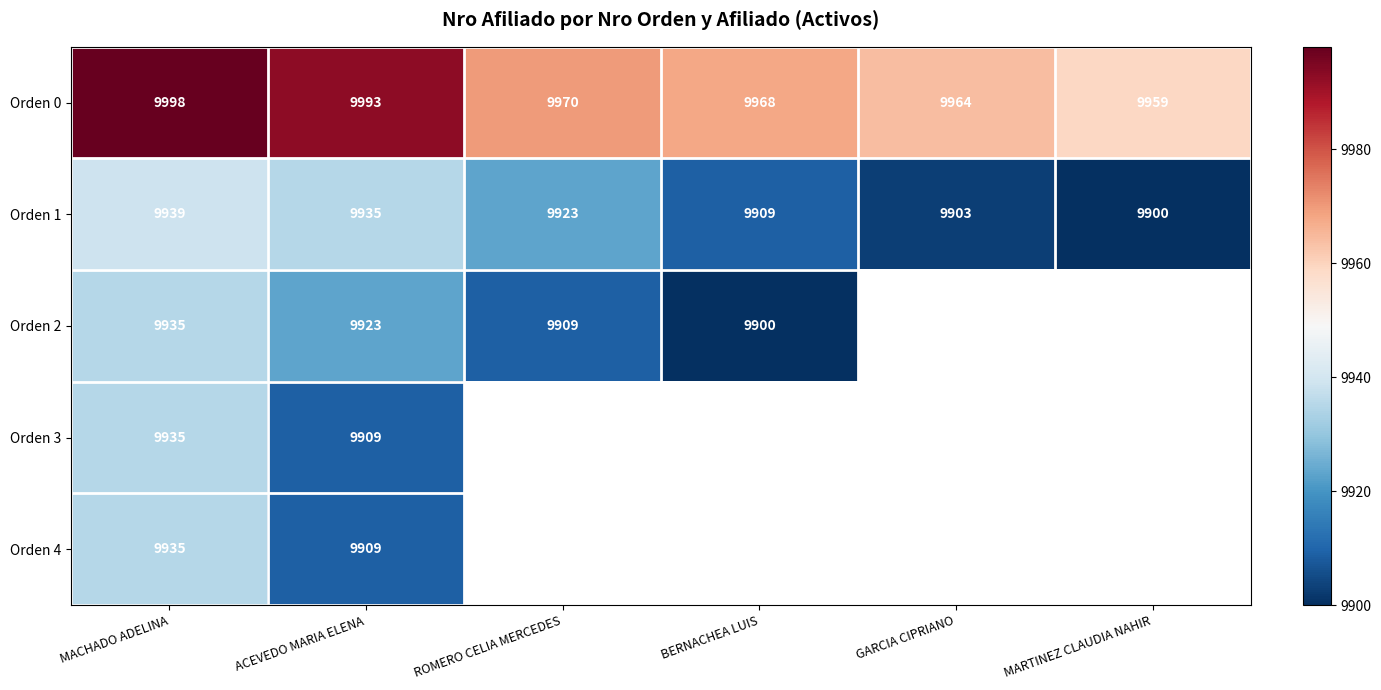

What is the difference between the maximum and minimum values in the Orden 0 series?

39